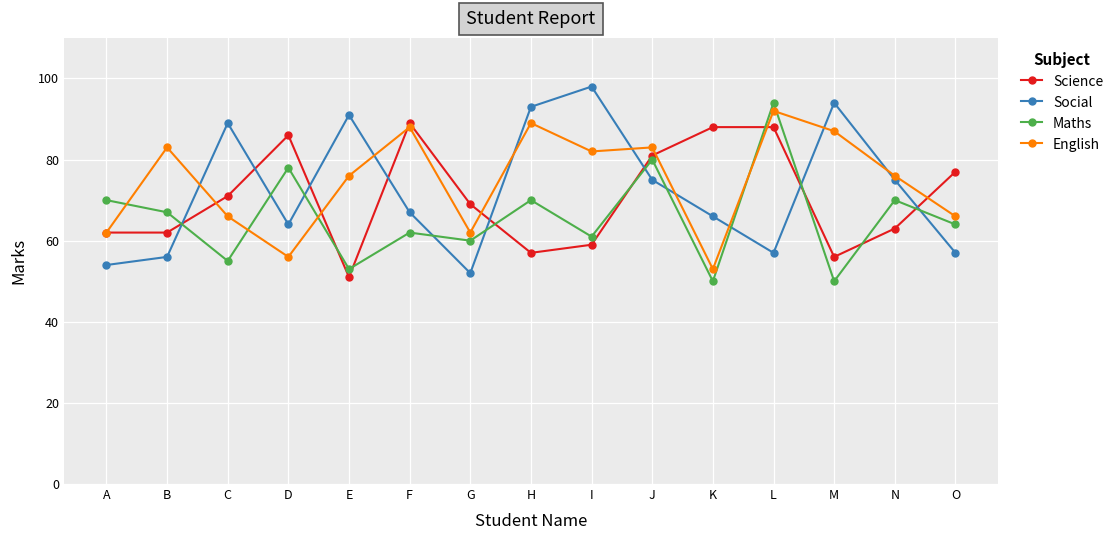

Which label corresponds to the largest value in the chart?

I